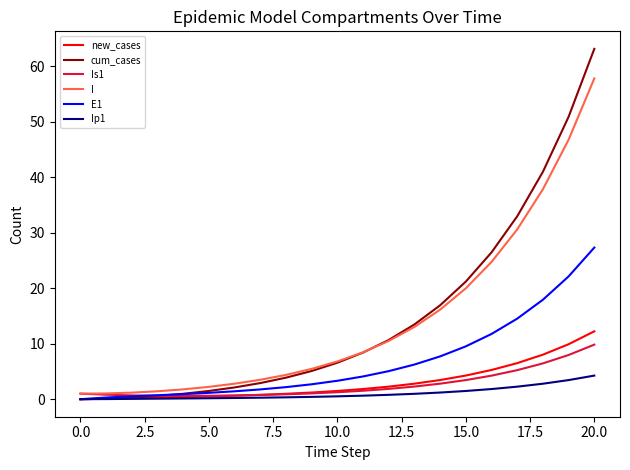

What is the greatest value displayed?

63.1